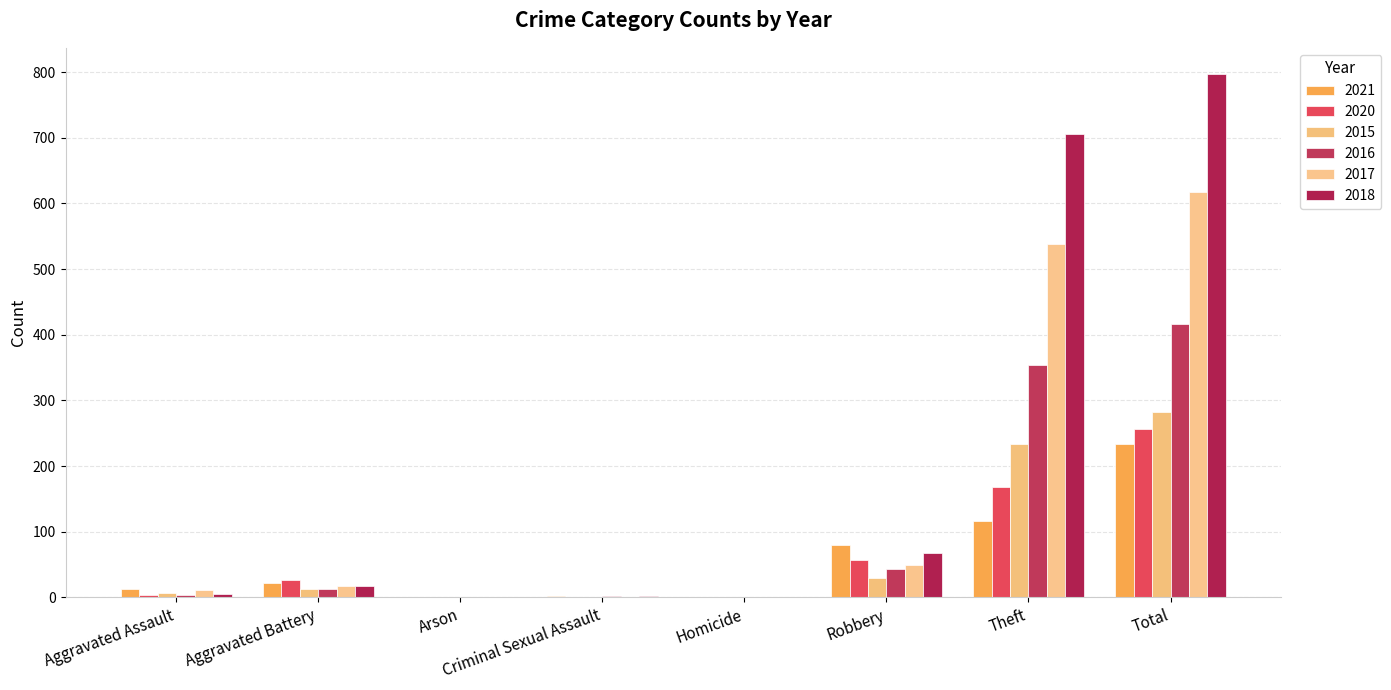

At which category does the chart reach its minimum across all series?

Criminal Sexual Assault